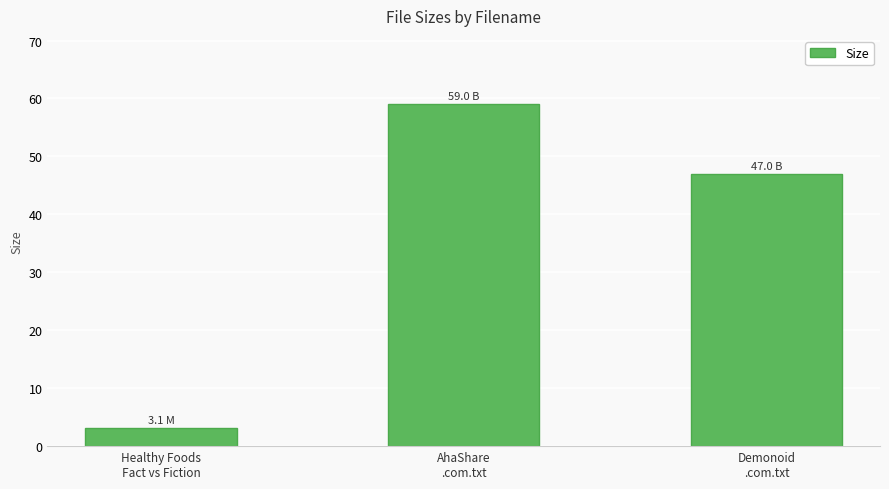

List the labels in order of value, smallest first.

Healthy Foods
Fact vs Fiction, Demonoid
.com.txt, AhaShare
.com.txt